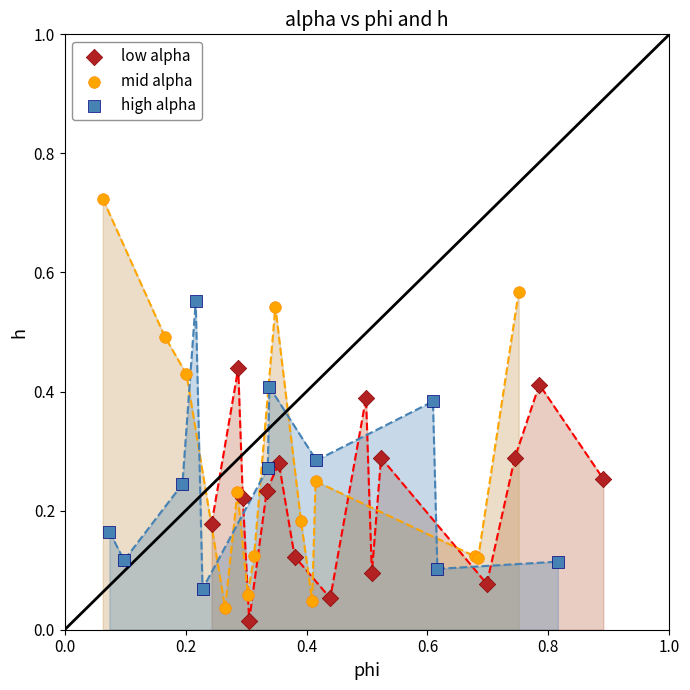

Which series has the widest spread of Y values?

mid alpha